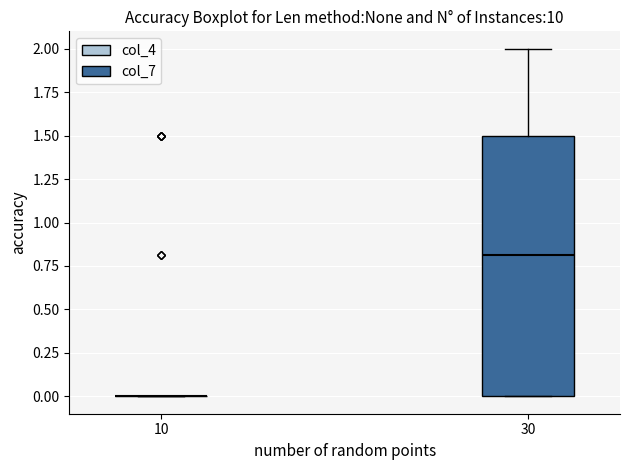

Reading left to right, read every box against the y-axis: the position of its median line, the range the box covers, and the ends of its whiskers. The values are not printed on the chart, so give them approximately, as read against the axis.

10: box collapsed to a line at 0.0, whiskers 0.0 to 0.0
30: median 0.8, box 0.0 to 1.5, whiskers 0.0 to 2.0